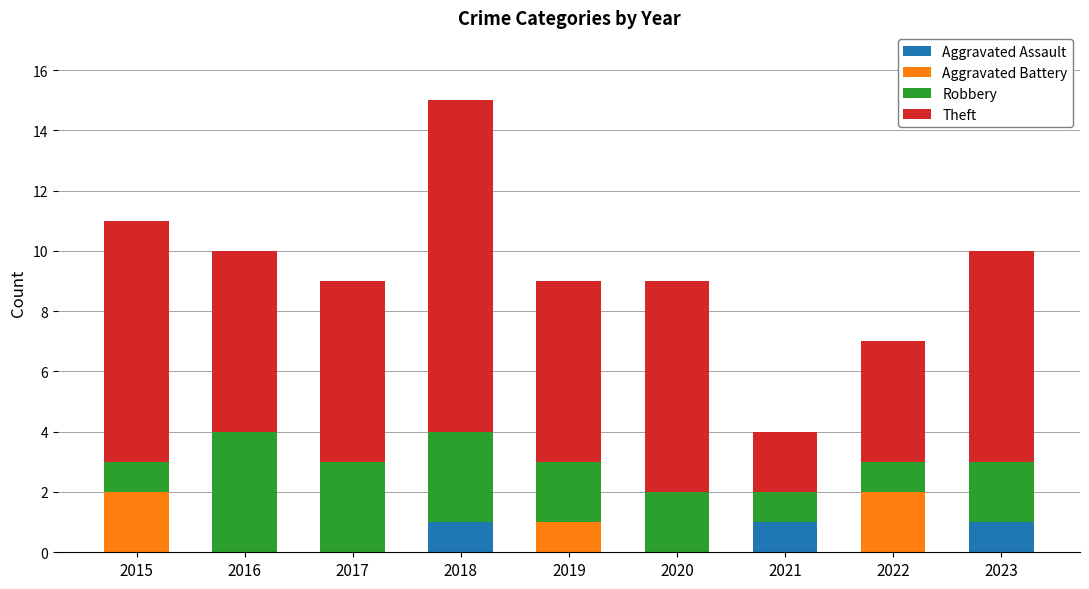

What is the maximum value for Aggravated Assault?

1